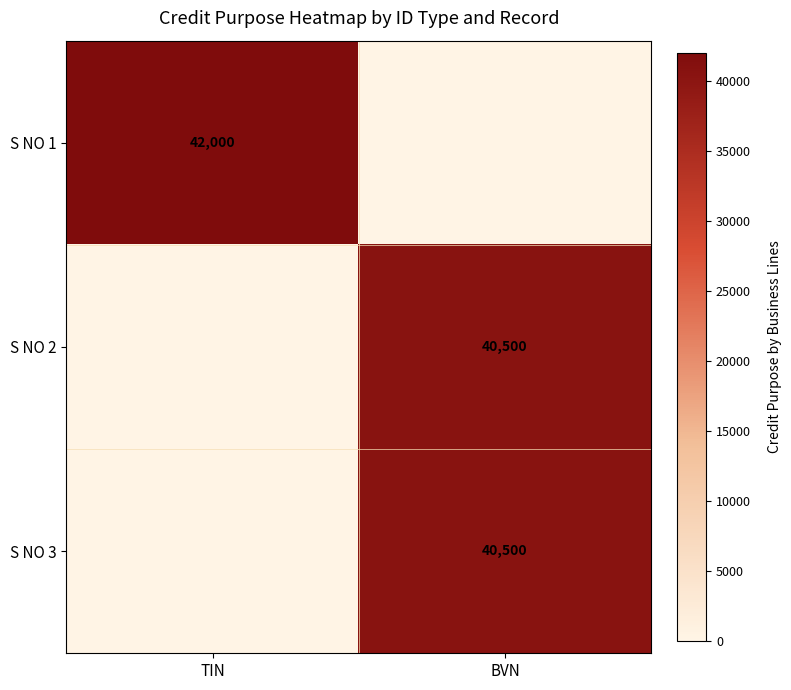

True or false: S NO 3 has a value of 40500 at BVN.

True